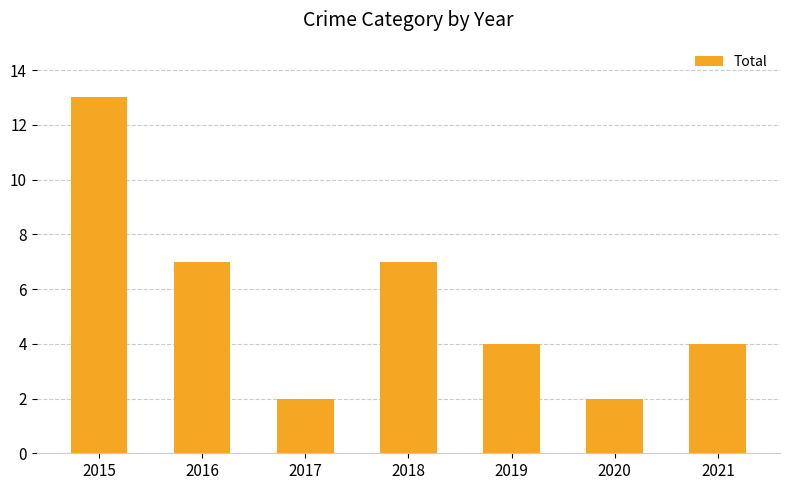

Reading left to right, what are all the values shown in this chart?

2015=13	2016=7	2017=2	2018=7	2019=4	2020=2	2021=4